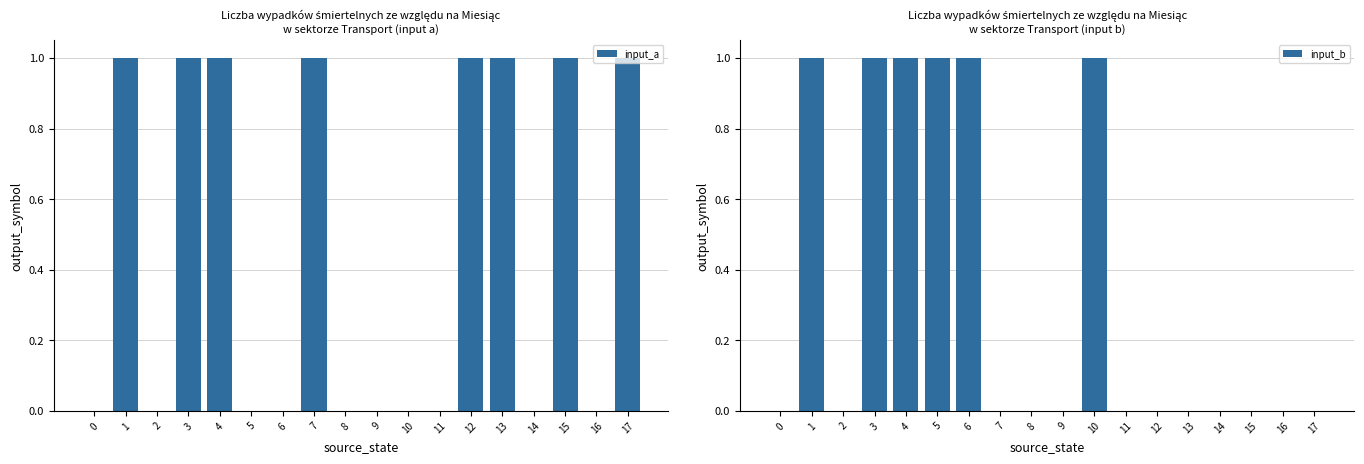

Reading left to right, extract all data points from this chart.

input_a: 0	1	0	1	1	0	0	1	0	0	0	0	1	1	0	1	0	1
input_b: 0	1	0	1	1	1	1	0	0	0	1	0	0	0	0	0	0	0